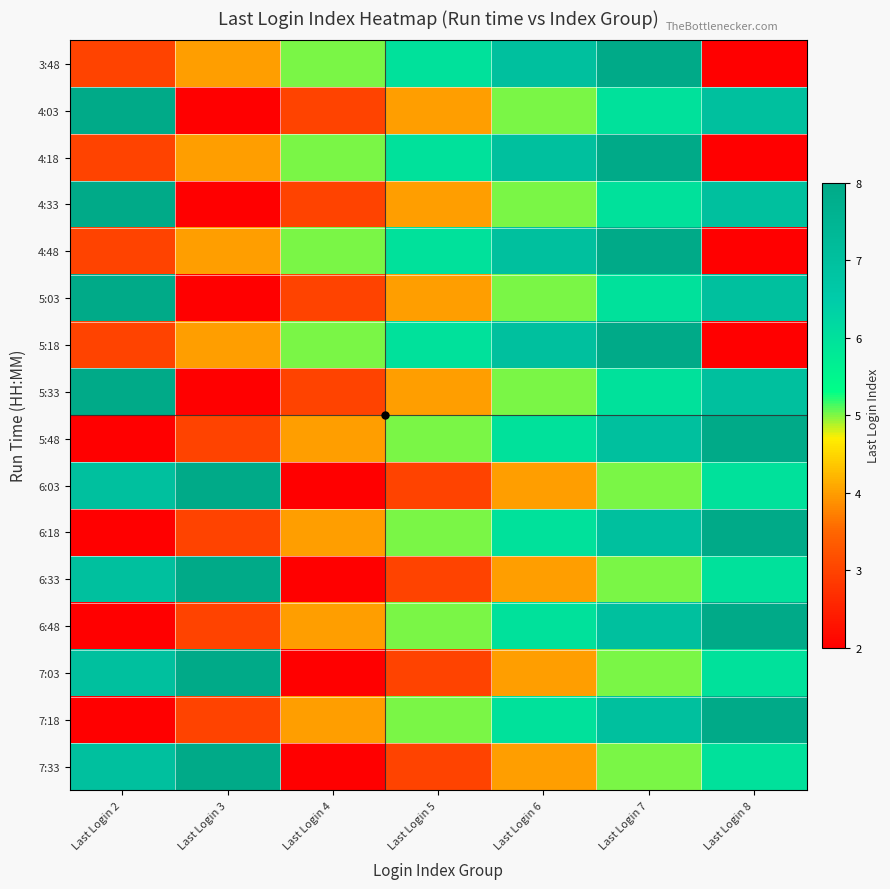

What is the difference between the highest and lowest values at Last Login 3?

6